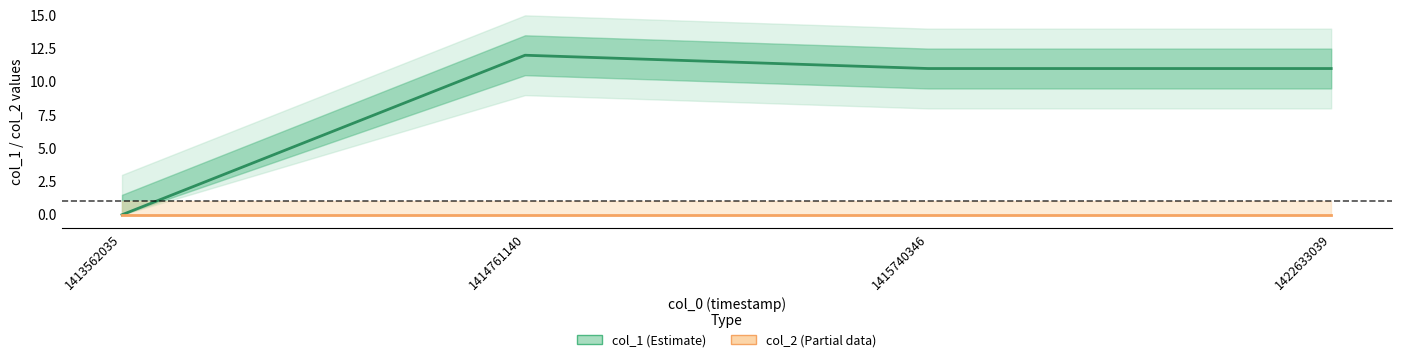

How many data points in col_1 (Estimate) are above 11?

1